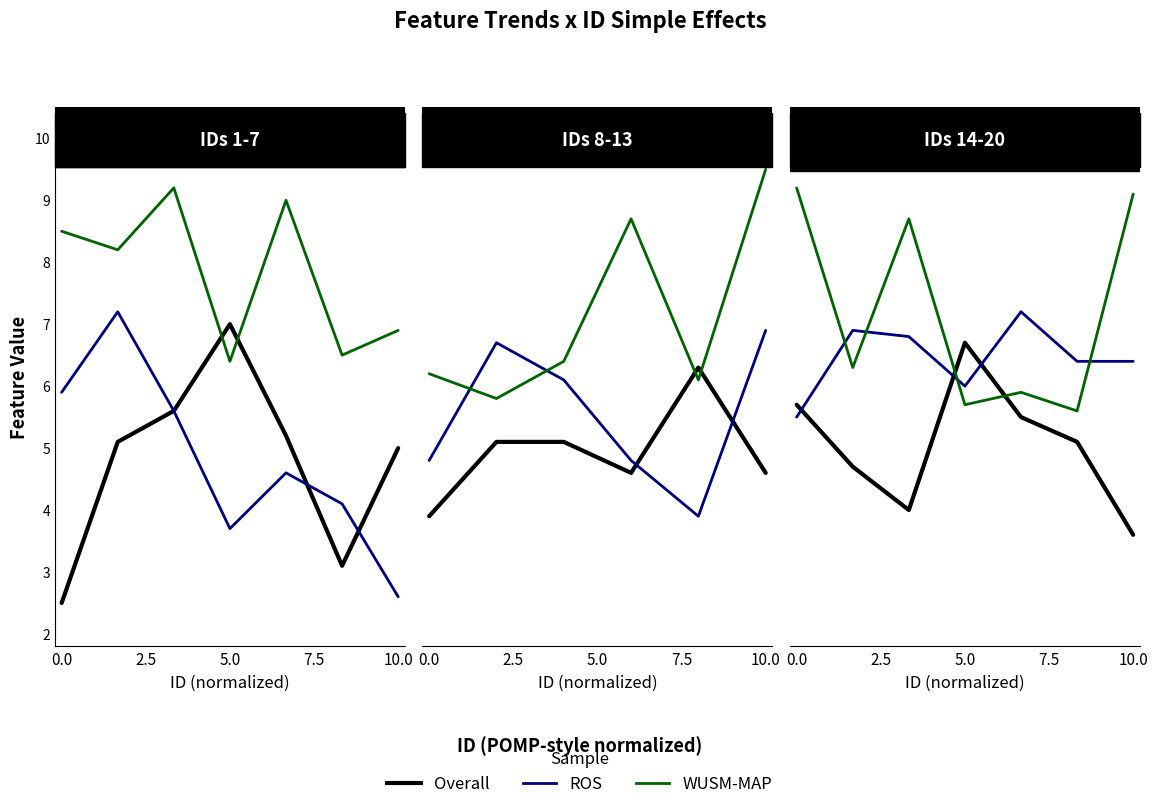

True or false: WUSM-MAP and ROS intersect in this chart.

True